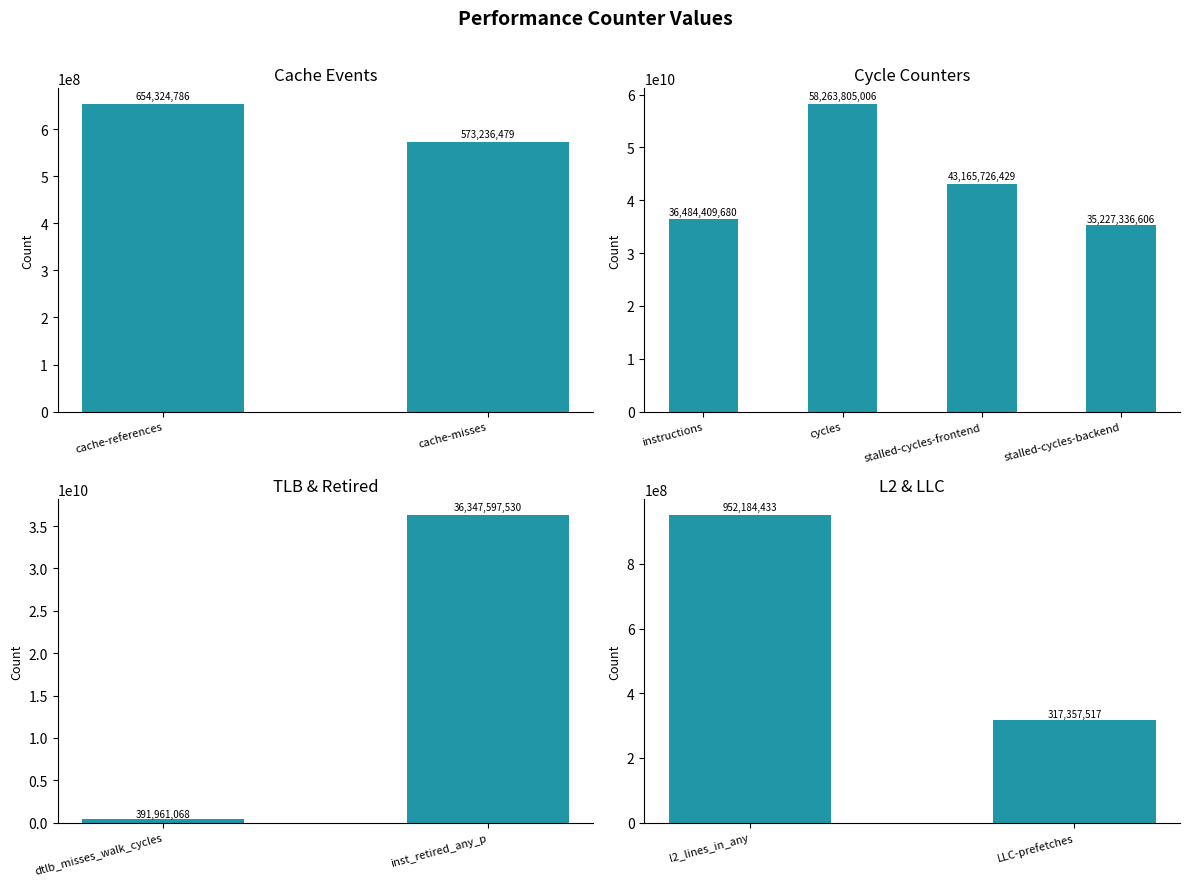

Reading left to right, list all the values displayed in this chart.

cache-references=654324786	cache-misses=573236479	instructions=36484409680	cycles=58263805006	stalled-cycles-frontend=43165726429	stalled-cycles-backend=35227336606	dtlb_misses_walk_cycles=391961068	inst_retired_any_p=36347597530	l2_lines_in_any=952184433	LLC-prefetches=317357517